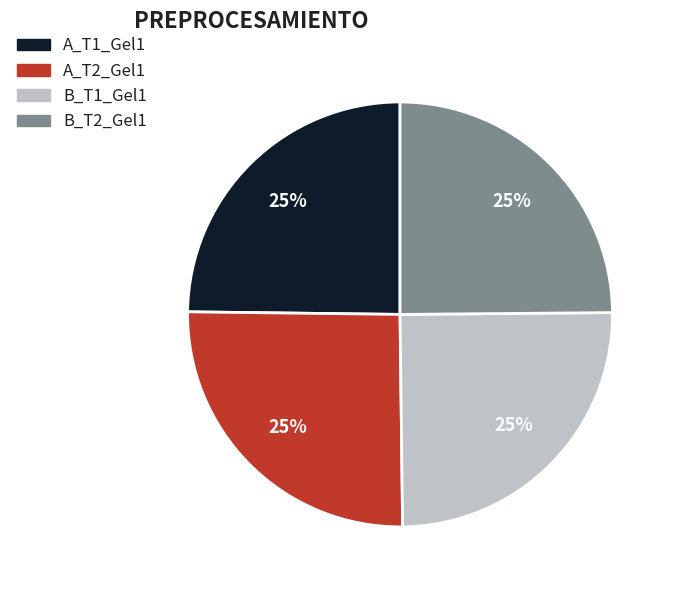

What percentage is the B_T2_Gel1 slice, to the nearest percent?

25%